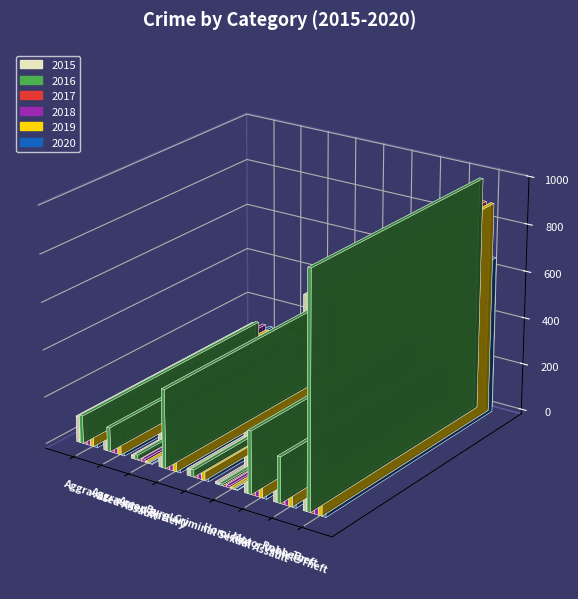

What position from the right is Homicide?

4